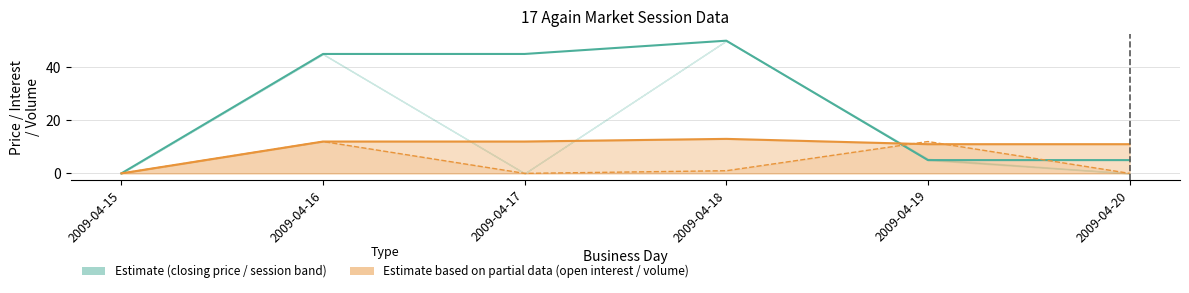

Which series has the largest total across all categories?

closing price